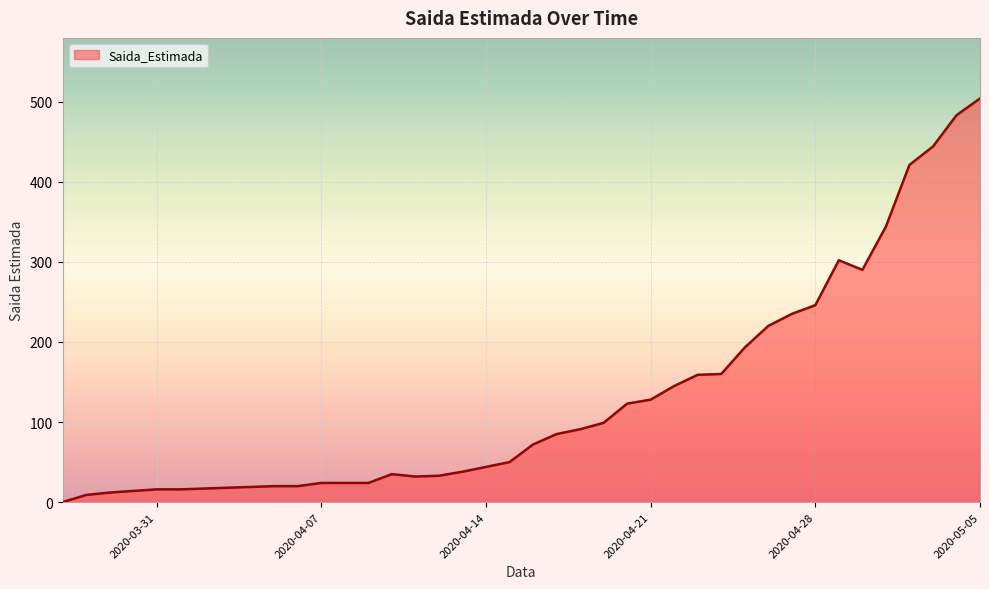

What is the greatest value displayed?

504